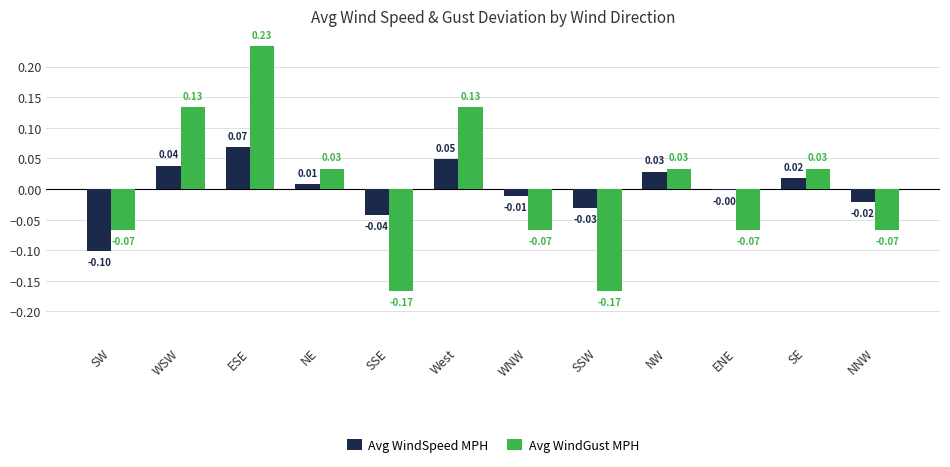

How many values in the Avg WindGust MPH series are below 0?

6